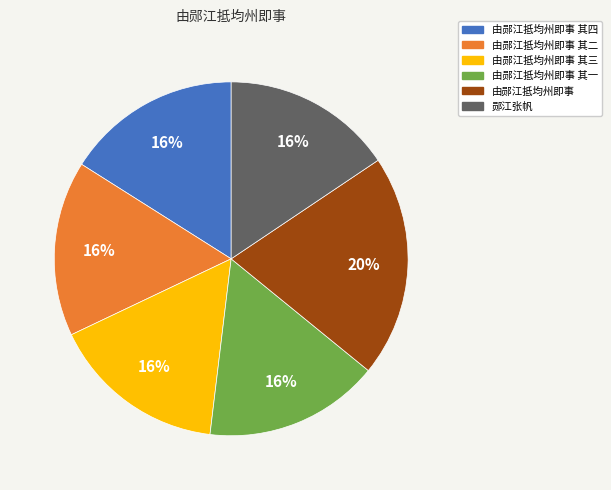

The 由郧江抵均州即事 其一 slice represents 25% of the pie. True or false?

False